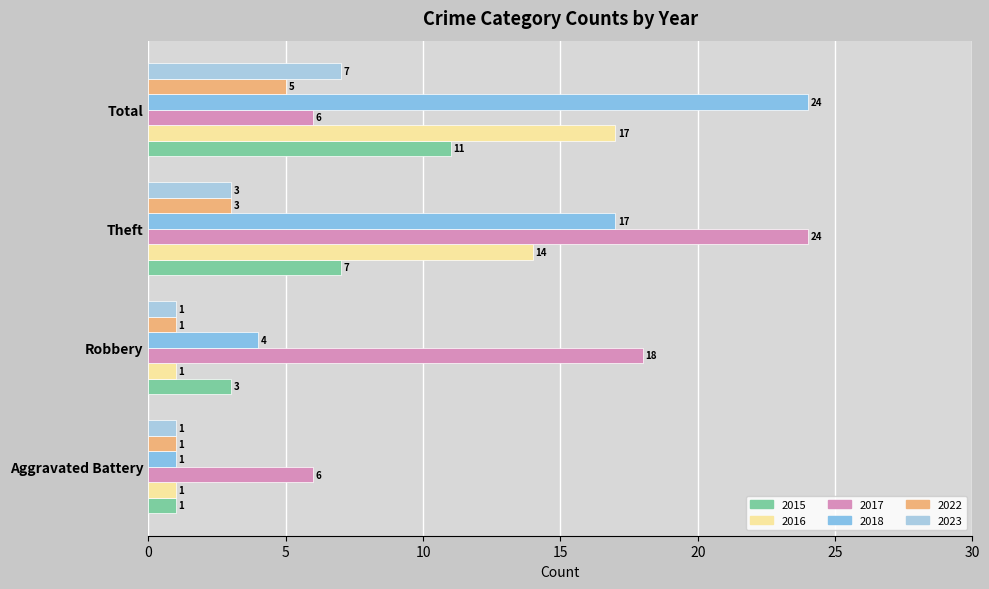

The 2023 series shows 1 at Robbery. True or false?

True